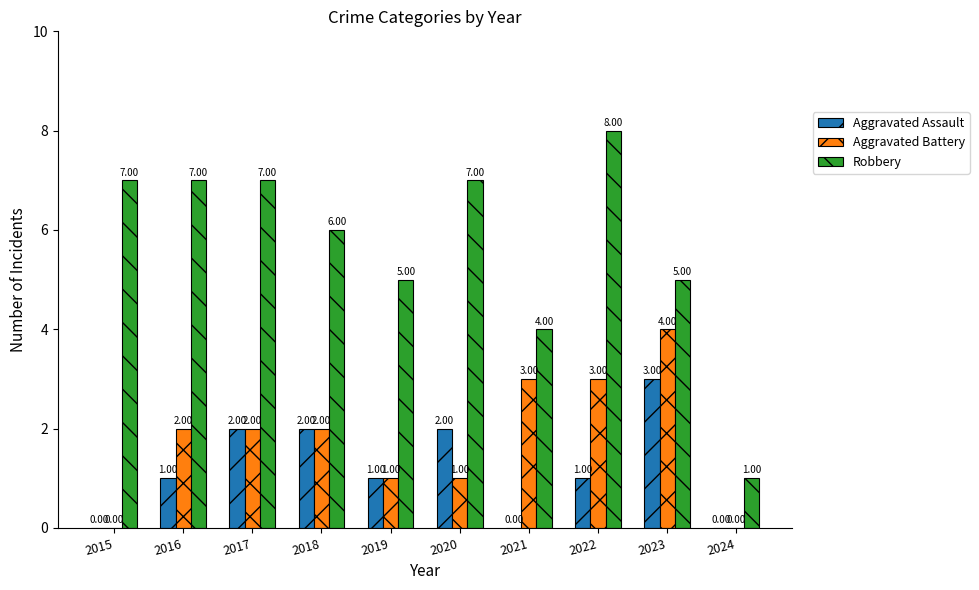

Which category has the highest value in the Aggravated Assault series?

2023